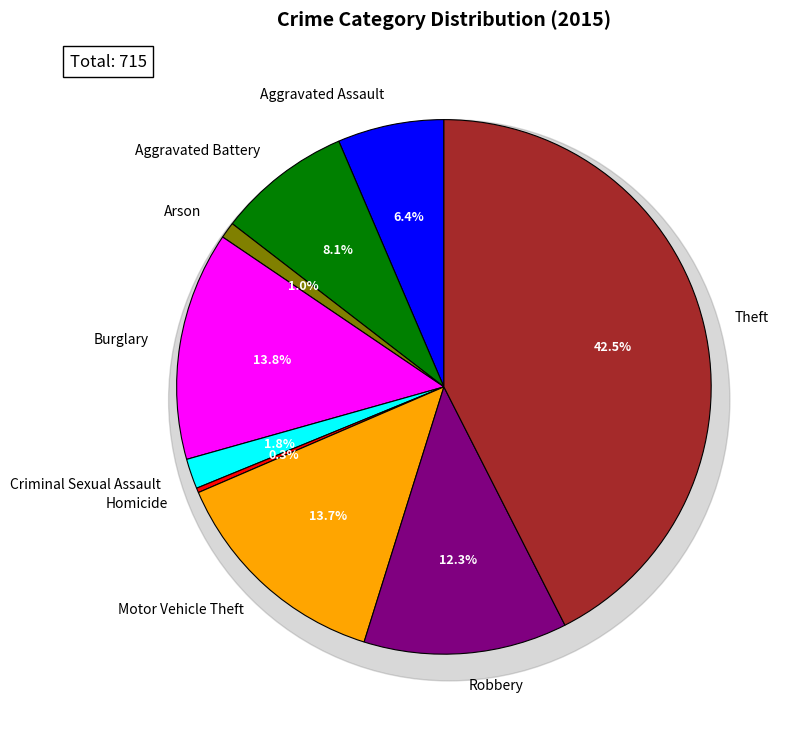

Which slice is the smallest?

Homicide